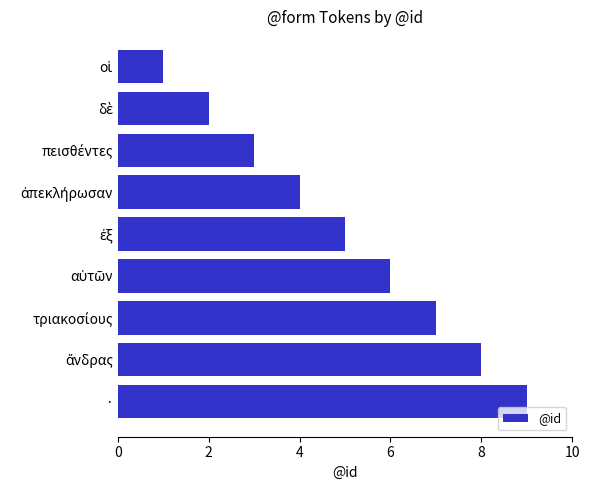

What is the difference between the maximum and second lowest values?

7